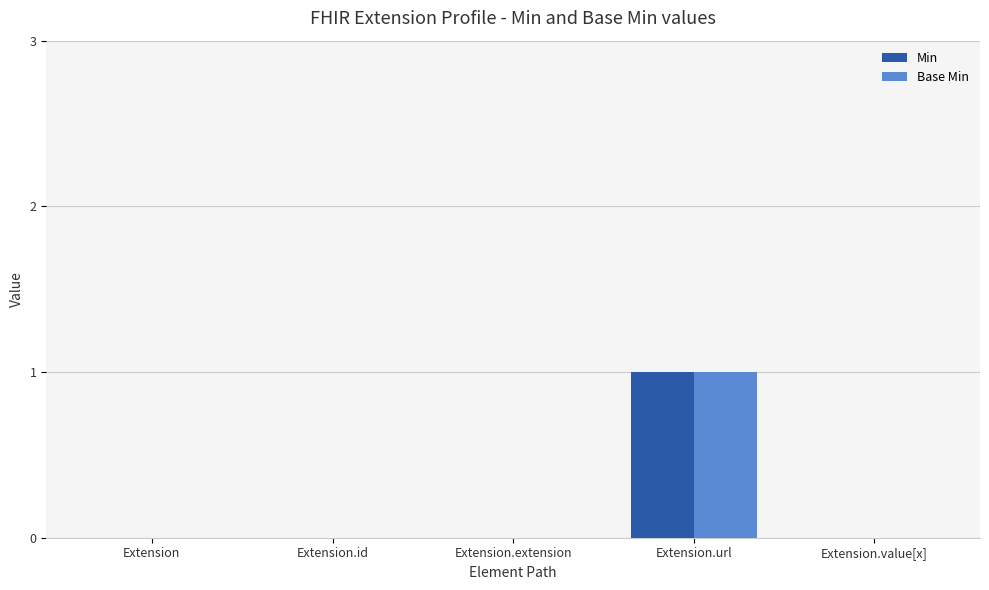

Is the value of Base Min at Extension.extension greater than the value of Min at Extension.url?

No